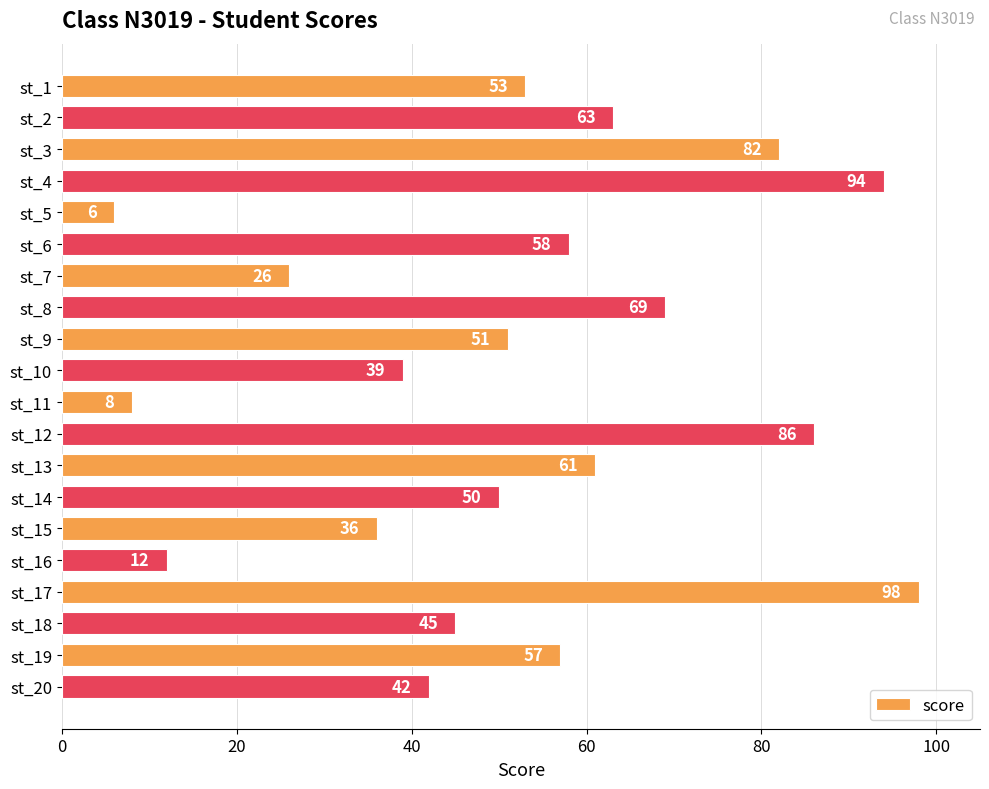

Reading top to bottom, extract all data points from this chart.

53	63	82	94	6	58	26	69	51	39	8	86	61	50	36	12	98	45	57	42